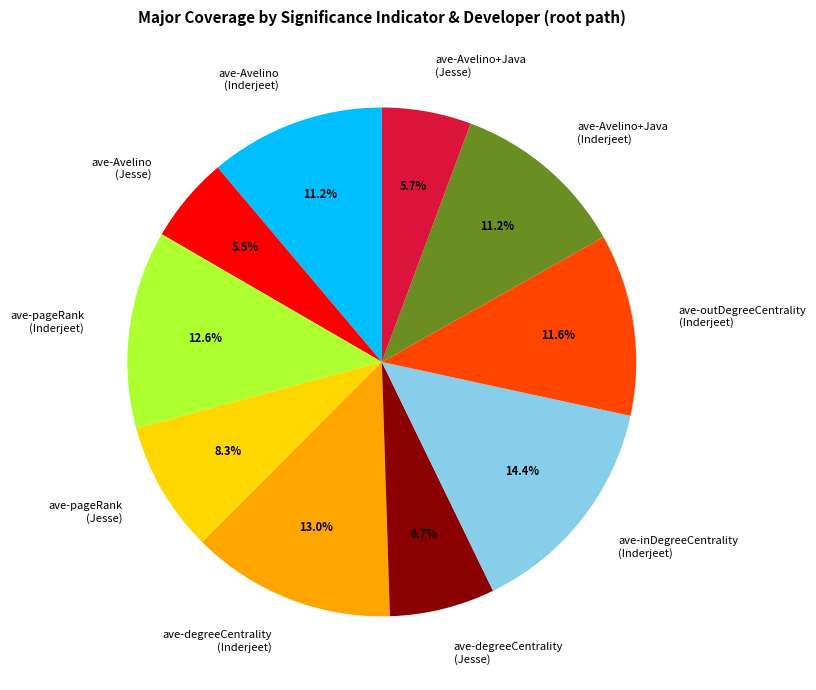

What is the largest slice in the pie chart?

ave-inDegreeCentrality (Inderjeet)